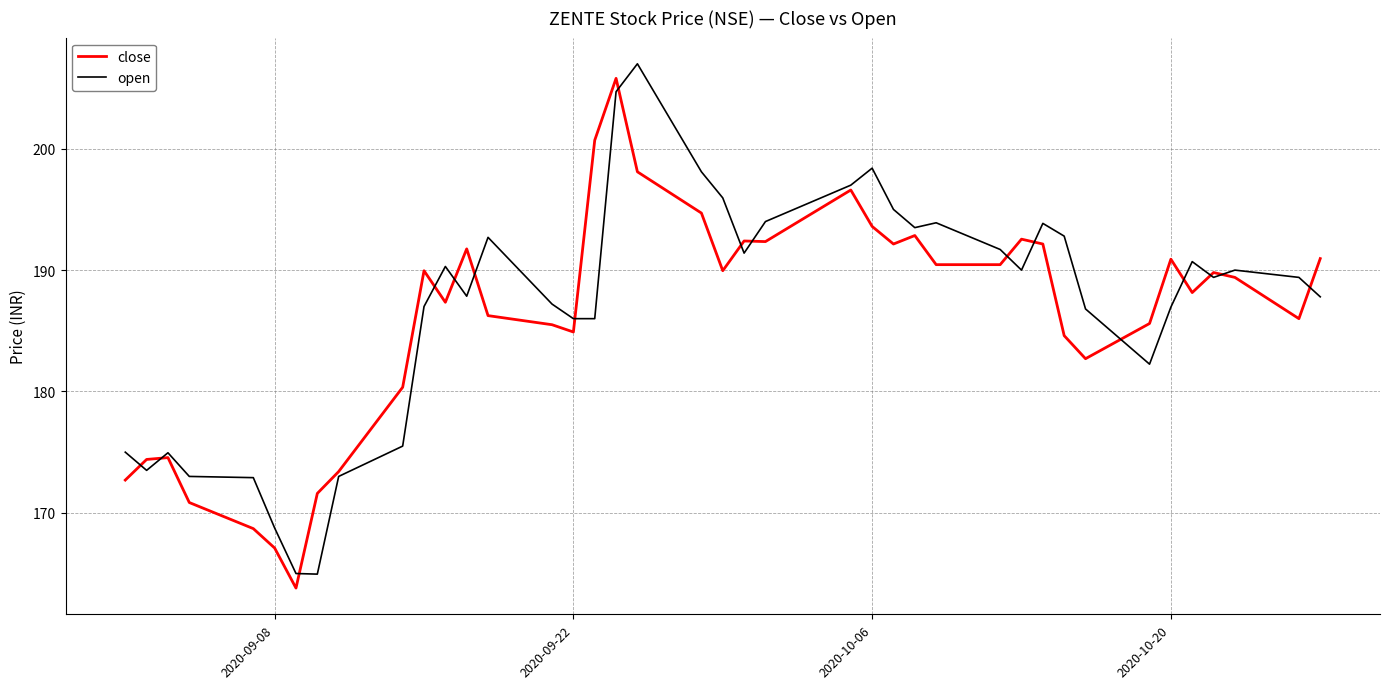

What is the highest value of the close series?

205.8